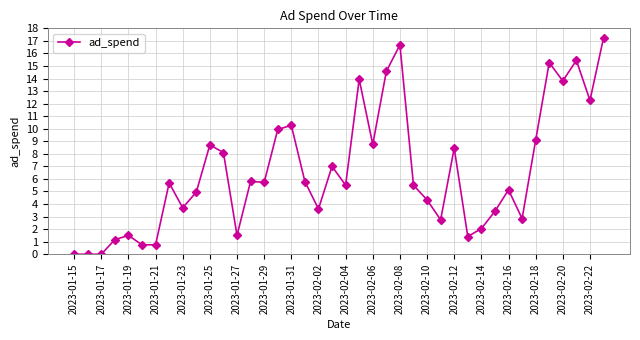

What is the value of the 37th point from the left?

13.8